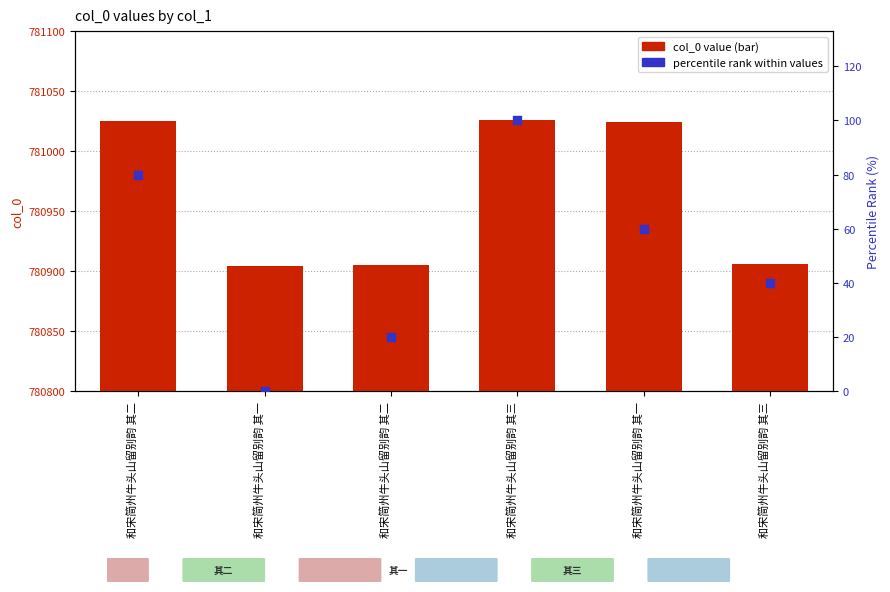

What is the total value across all series at 和宋简州牛头山留别韵 其二?

781105